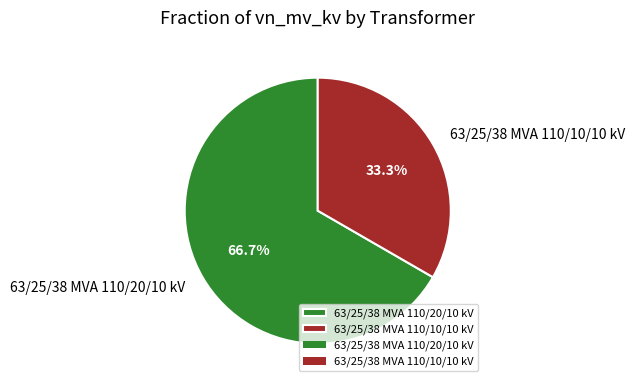

Which slice represents more than half of the pie?

63/25/38 MVA 110/20/10 kV